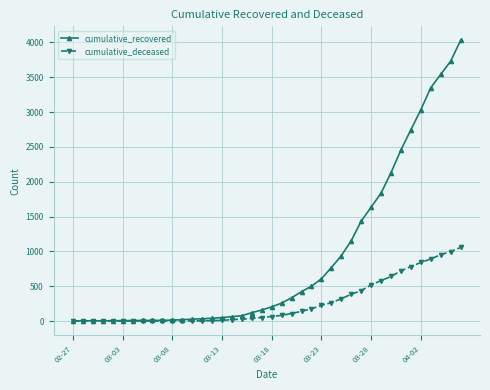

List the series in order of their overall mean, highest first.

cumulative_recovered, cumulative_deceased